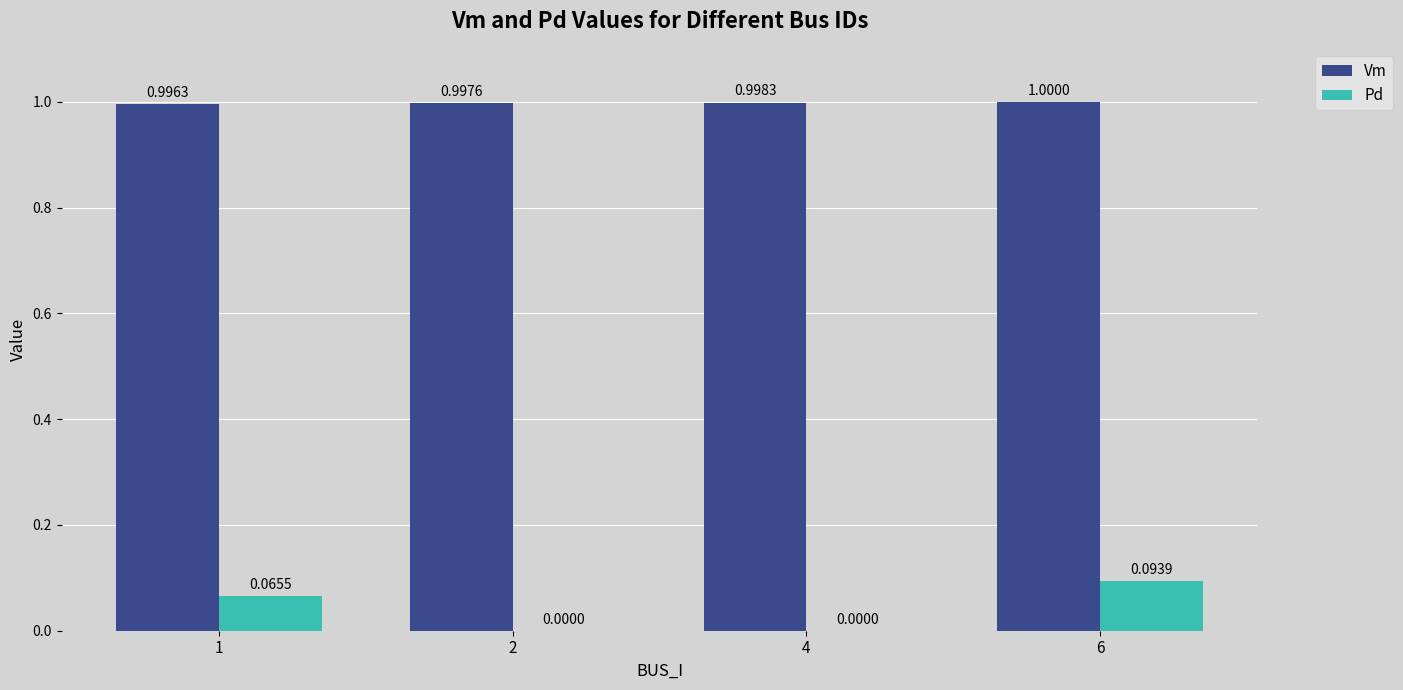

Which series changed the most between 1 and 2?

Pd